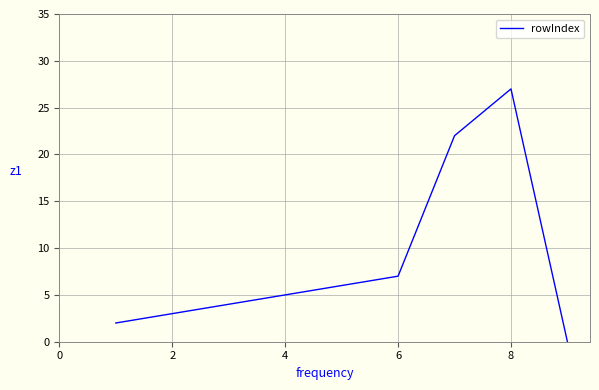

What is the greatest value displayed?

27